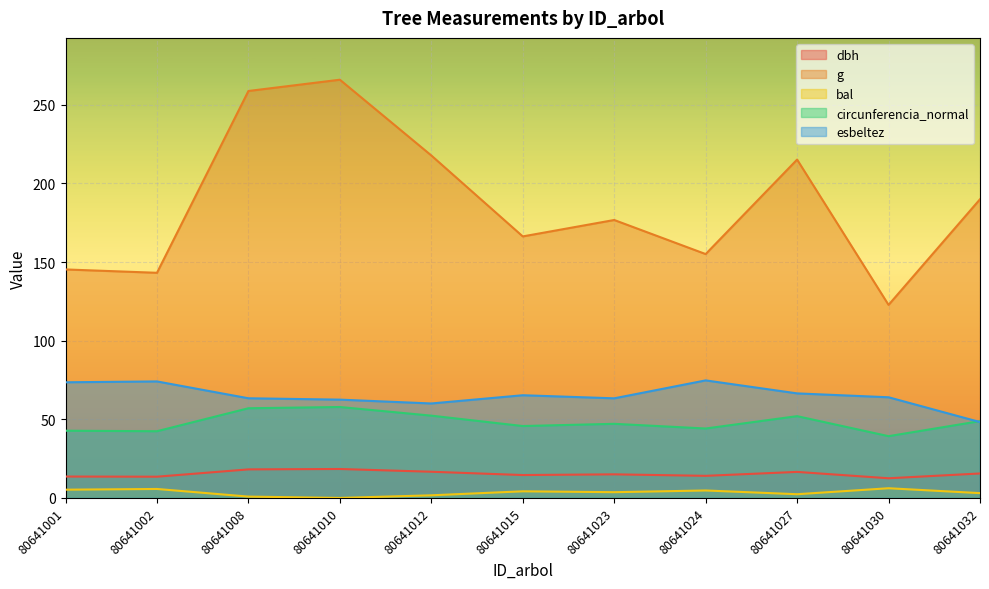

At which category does g reach its first local valley?

80641002